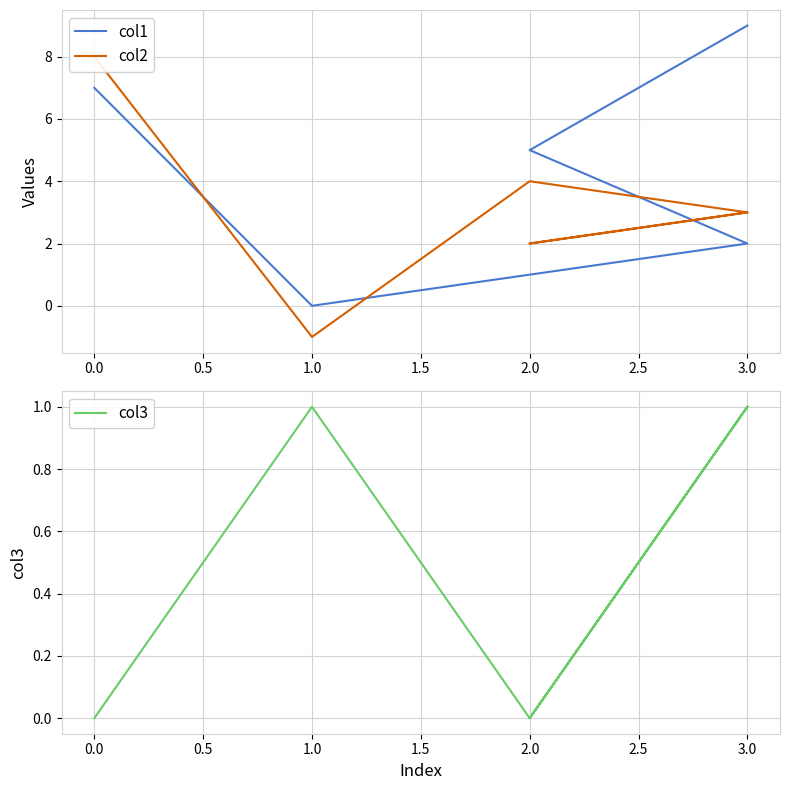

Which series changed the most between 0.0 and 3.0?

col2